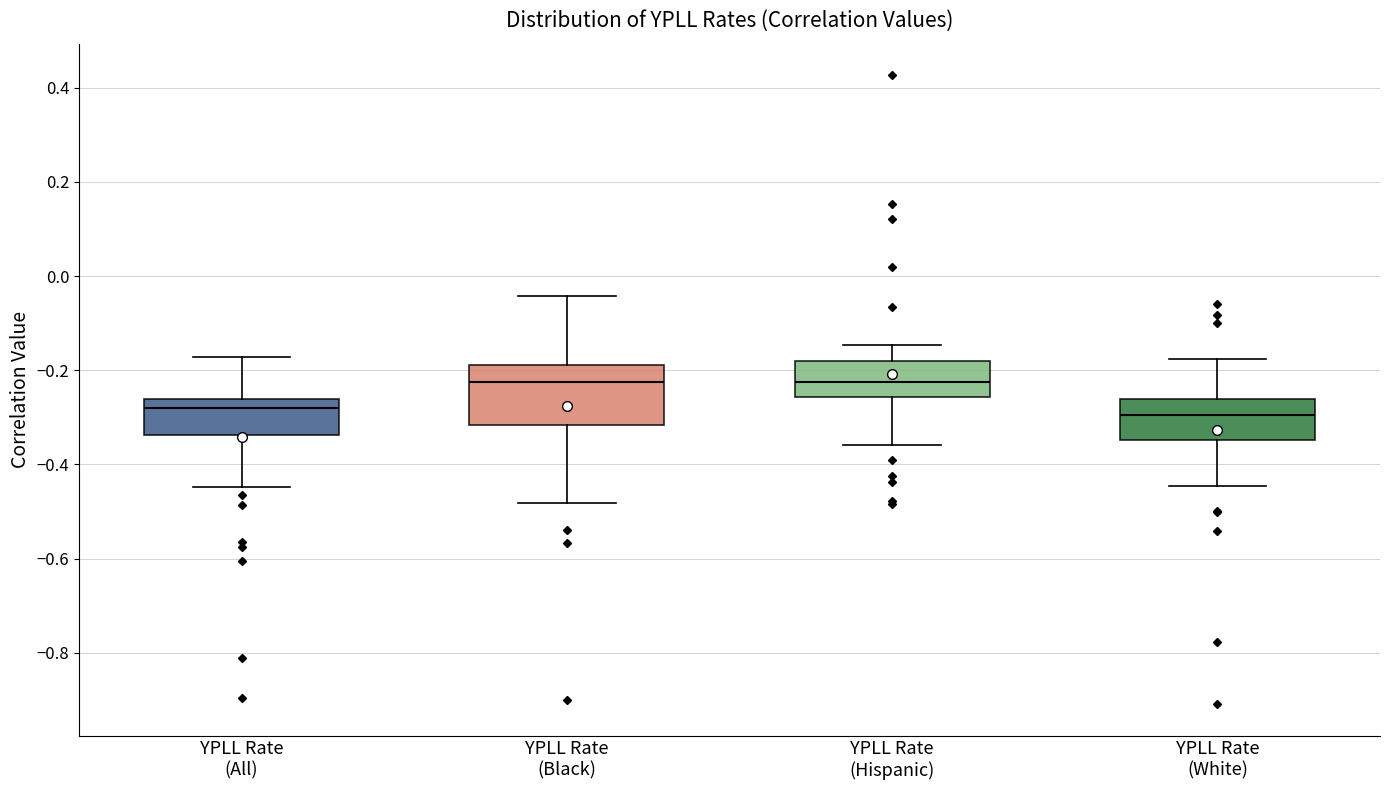

Where is the lower edge of the box for YPLL Rate (Black) on the y-axis? The values are not printed on the chart, so give them approximately, as read against the axis.

-0.32